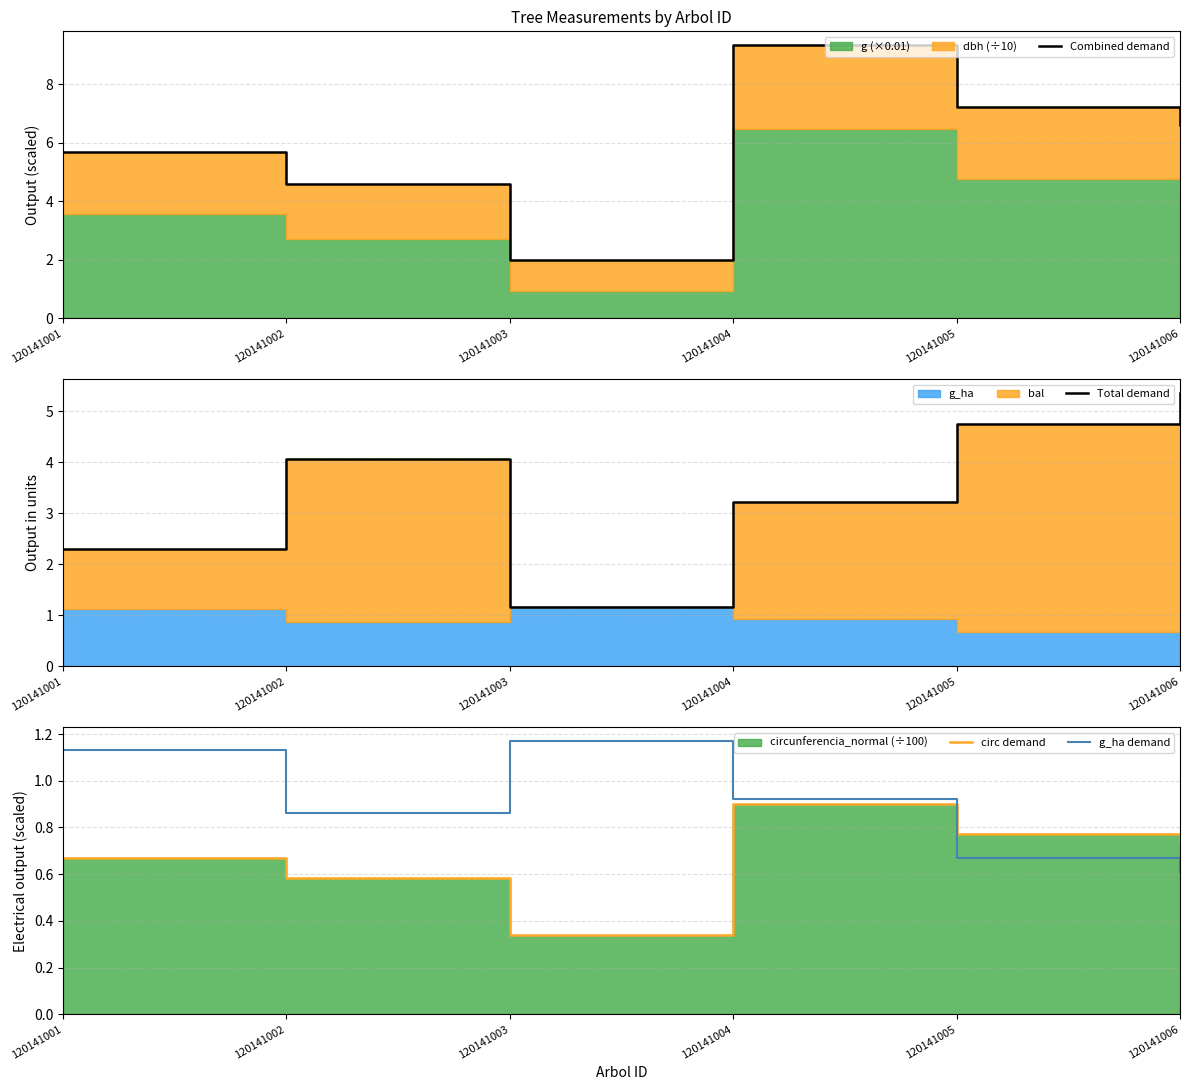

What is the spread (max minus min) of values at 120141002?

4.0